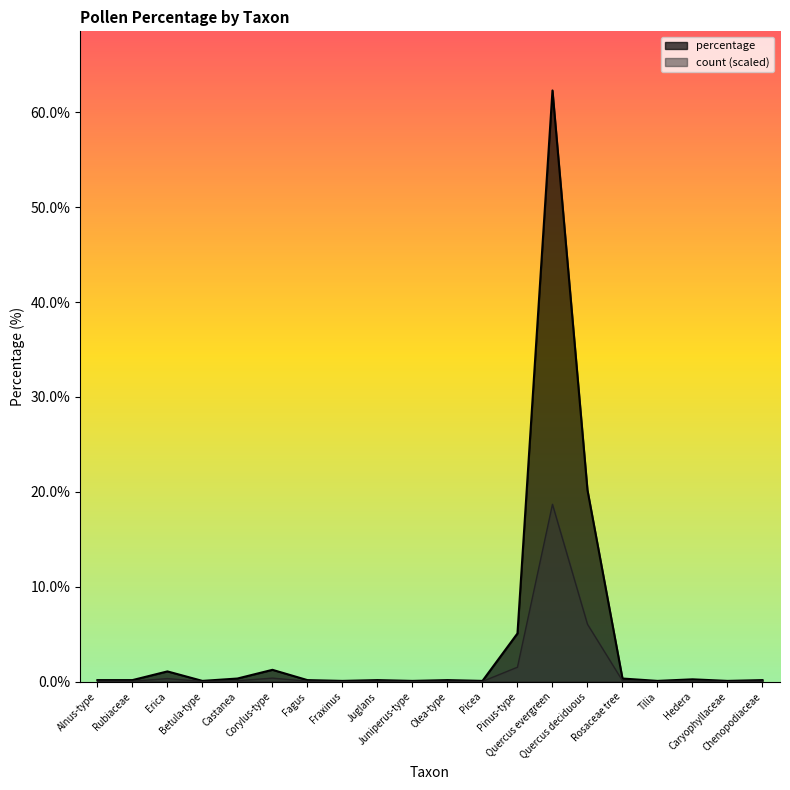

How many categories are shown in the chart?

20